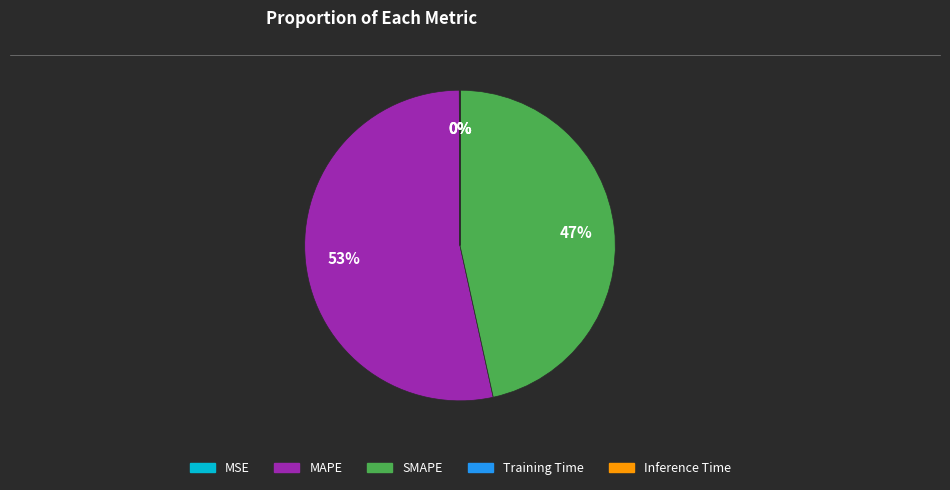

To the nearest percent, what is the difference between the largest and smallest slice percentages?

53%